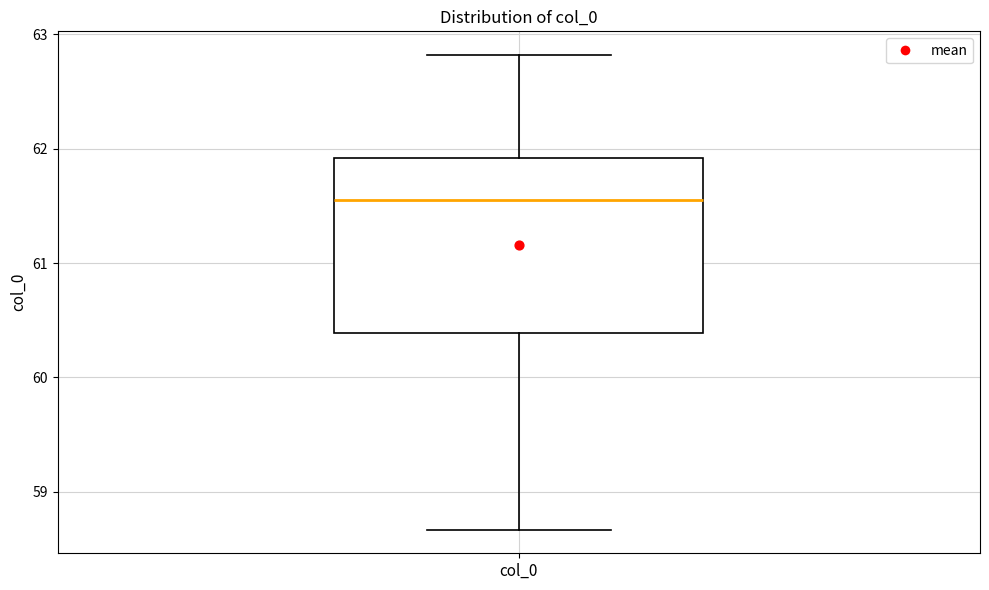

Transcribe this box plot: give where the median line is, the range the box spans, and where the two whiskers end, as read against the y-axis. The values are not printed on the chart, so give them approximately, as read against the axis.

median 61.6, box 60.4 to 61.9, whiskers 58.7 to 62.8